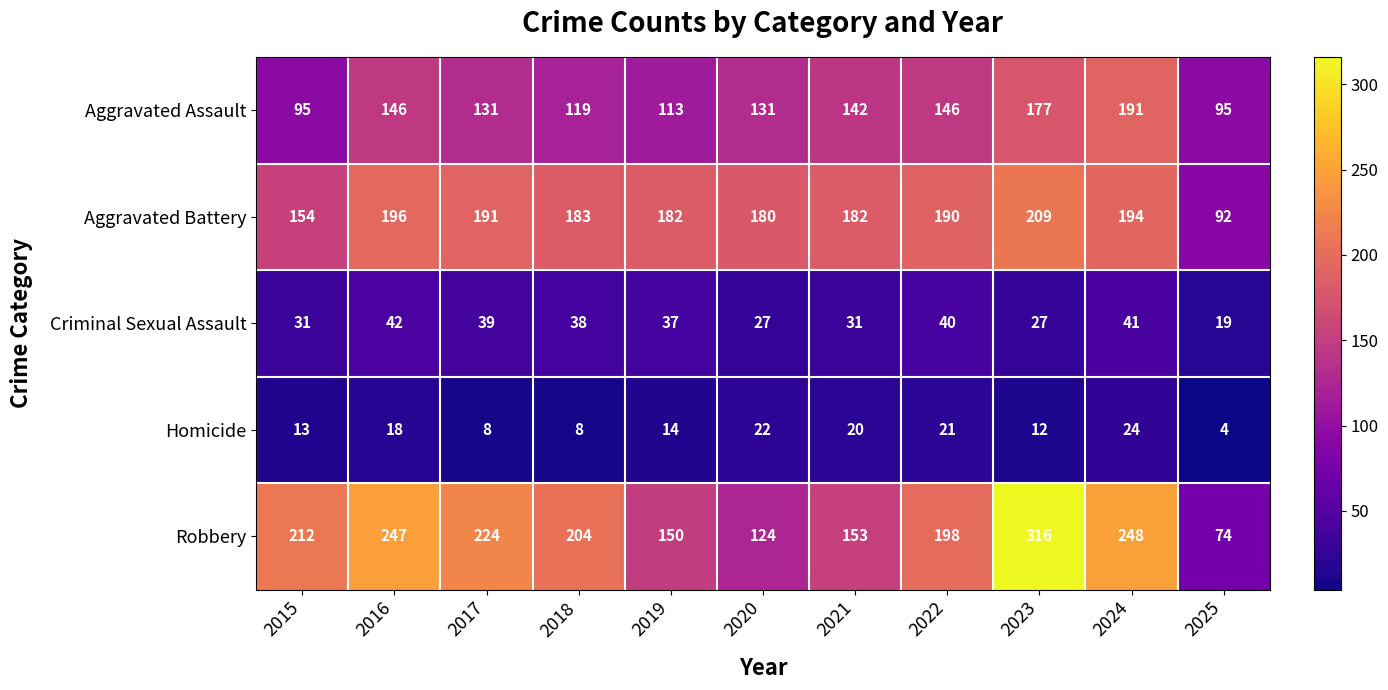

At which category is the sum across all series the highest?

2023